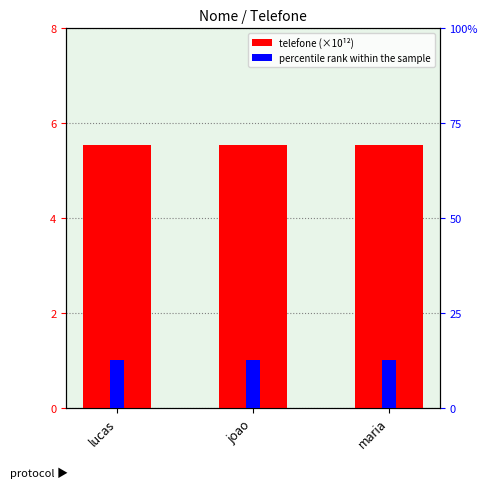

The value of percentile rank within the sample at lucas is 0.1. True or false?

True